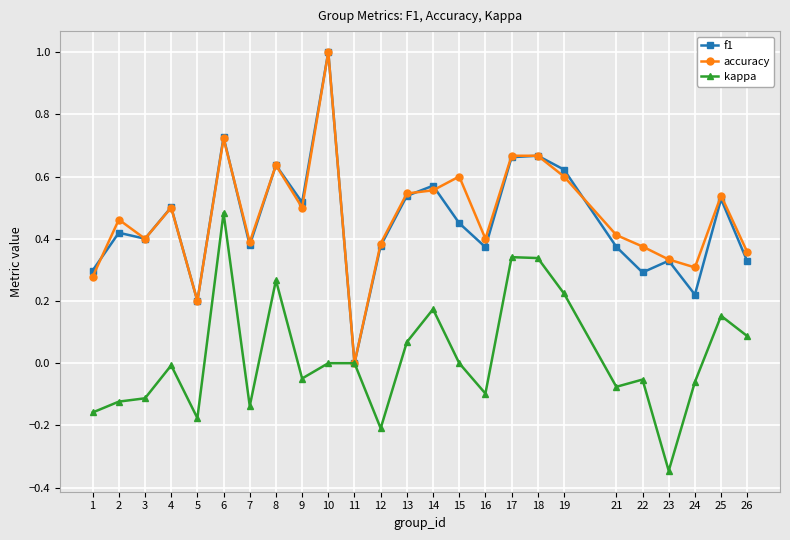

True or false: f1 has a value of 0.5 at 13.

True